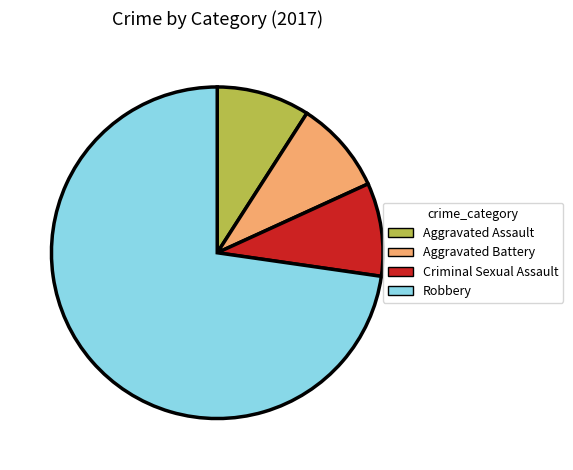

True or false: Criminal Sexual Assault accounts for 9% of the total.

True